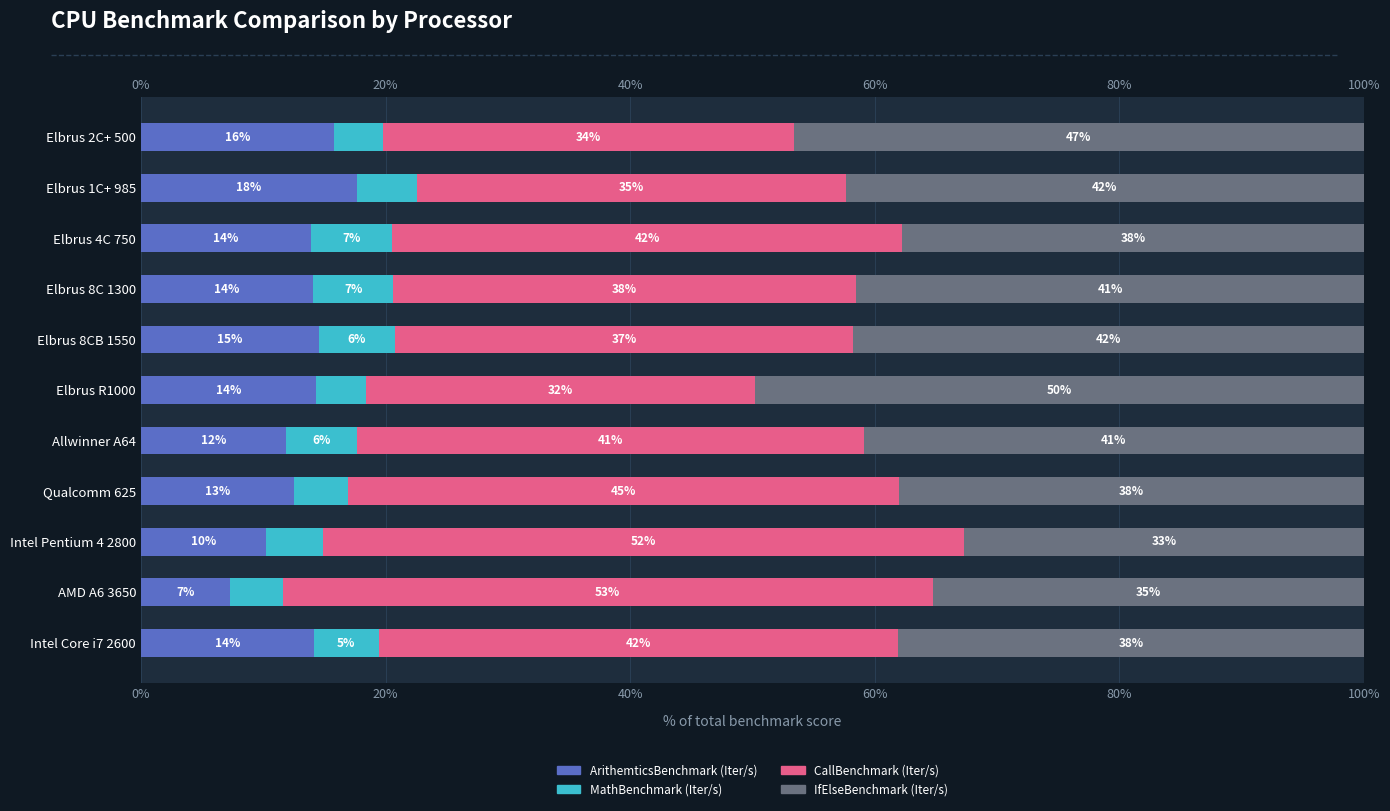

What is the sum of all IfElseBenchmark (Iter/s) values?

444.7